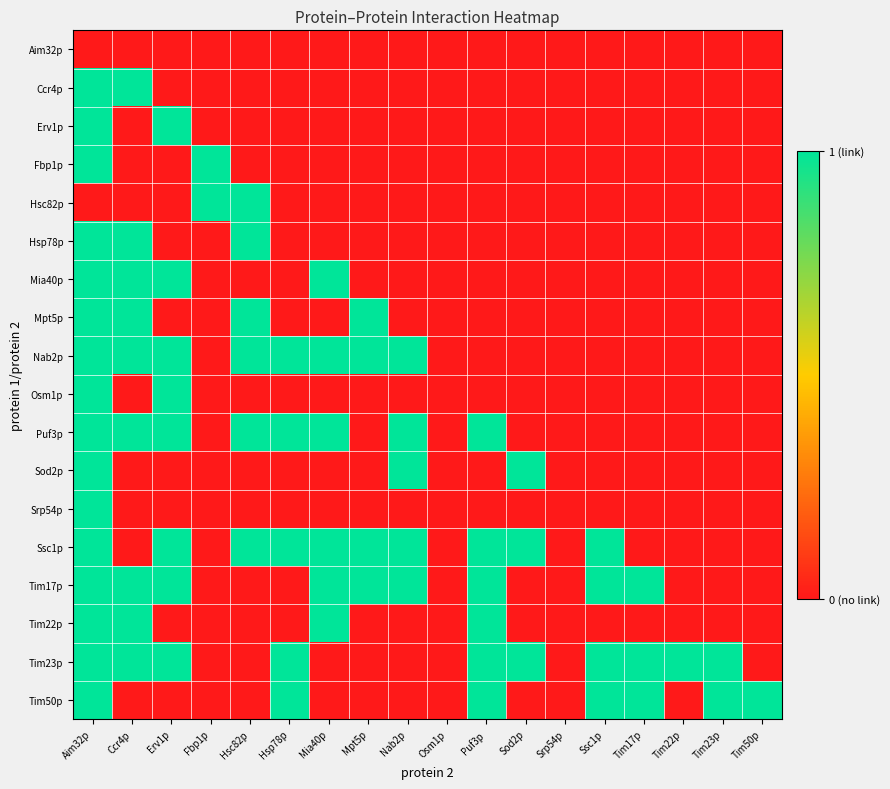

At which category is the sum across all series the highest?

Aim32p